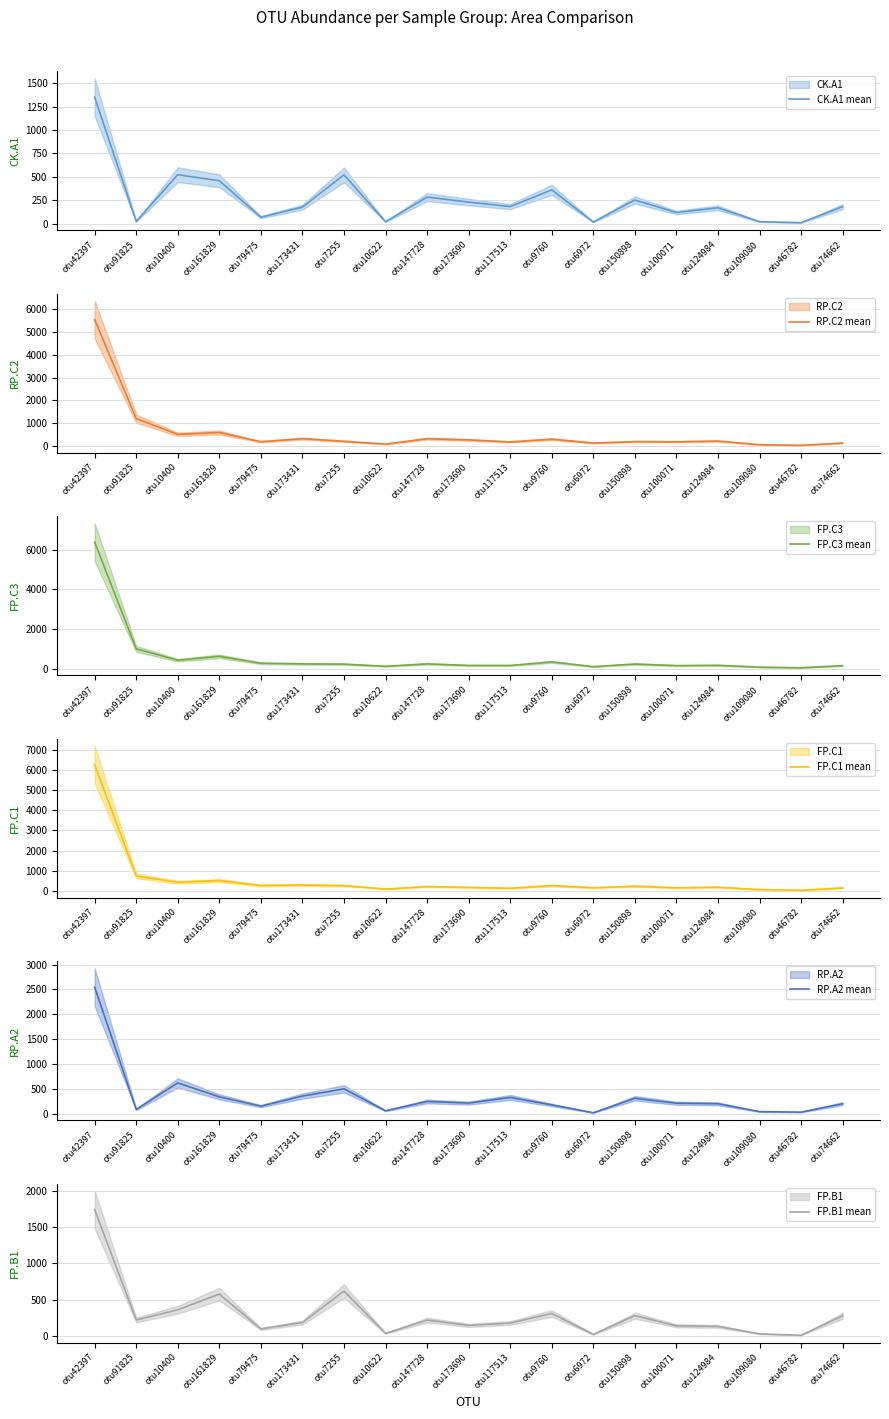

What is the label of the 1st point from the right?

otu74662